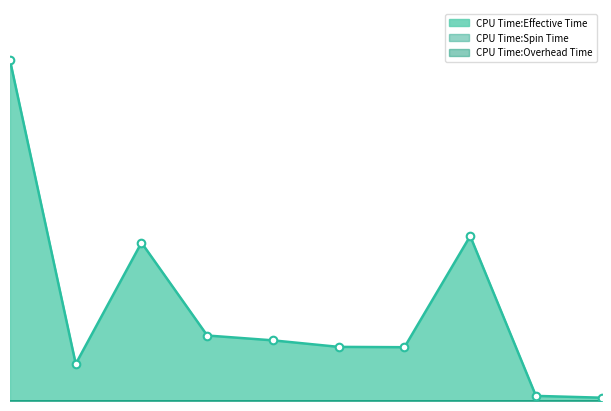

Which series has the largest total across all categories?

CPU Time:Effective Time